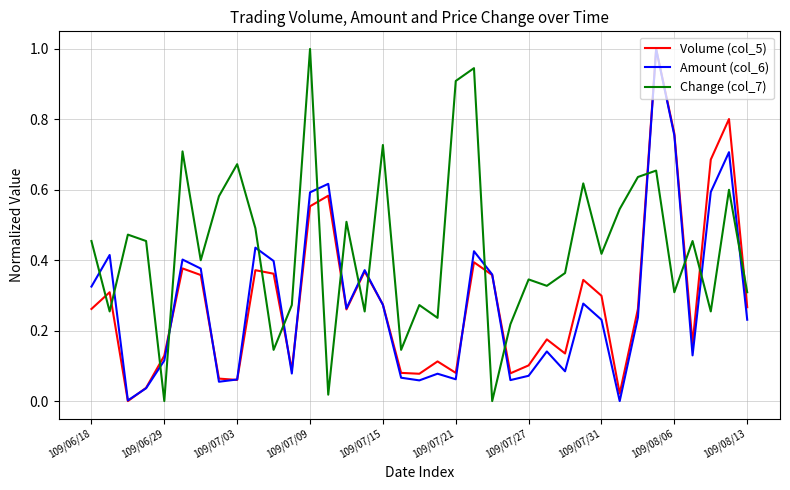

What is the greatest value displayed?

1.0